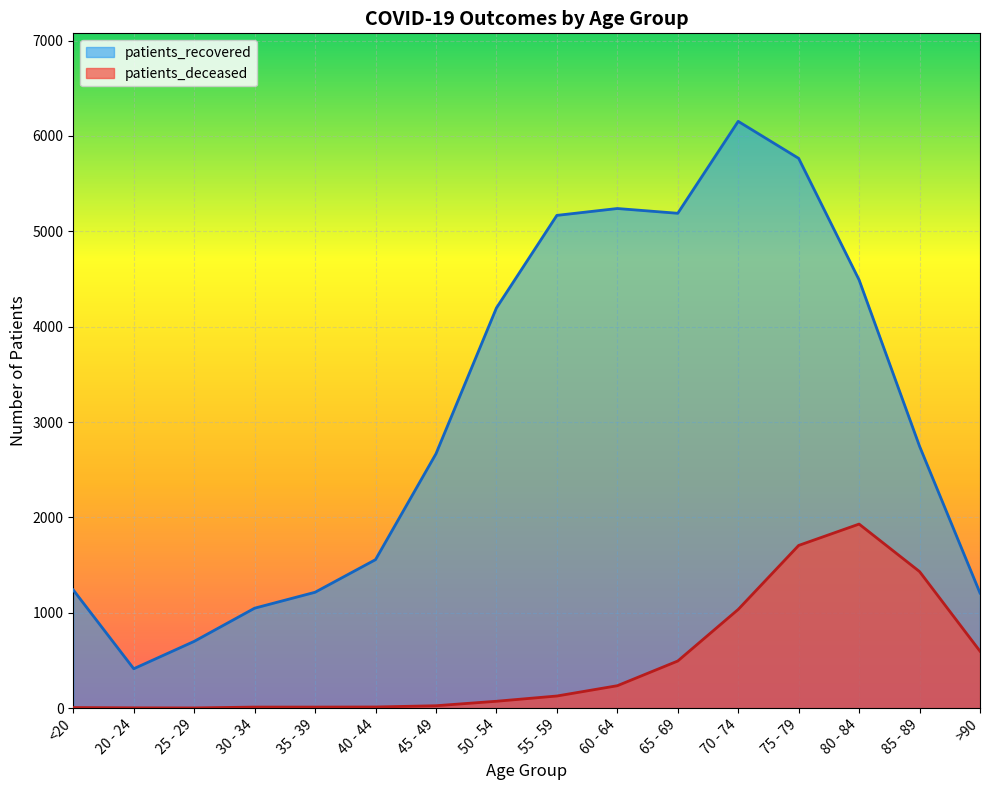

Where does the patients_deceased series first go above 127?

60 - 64